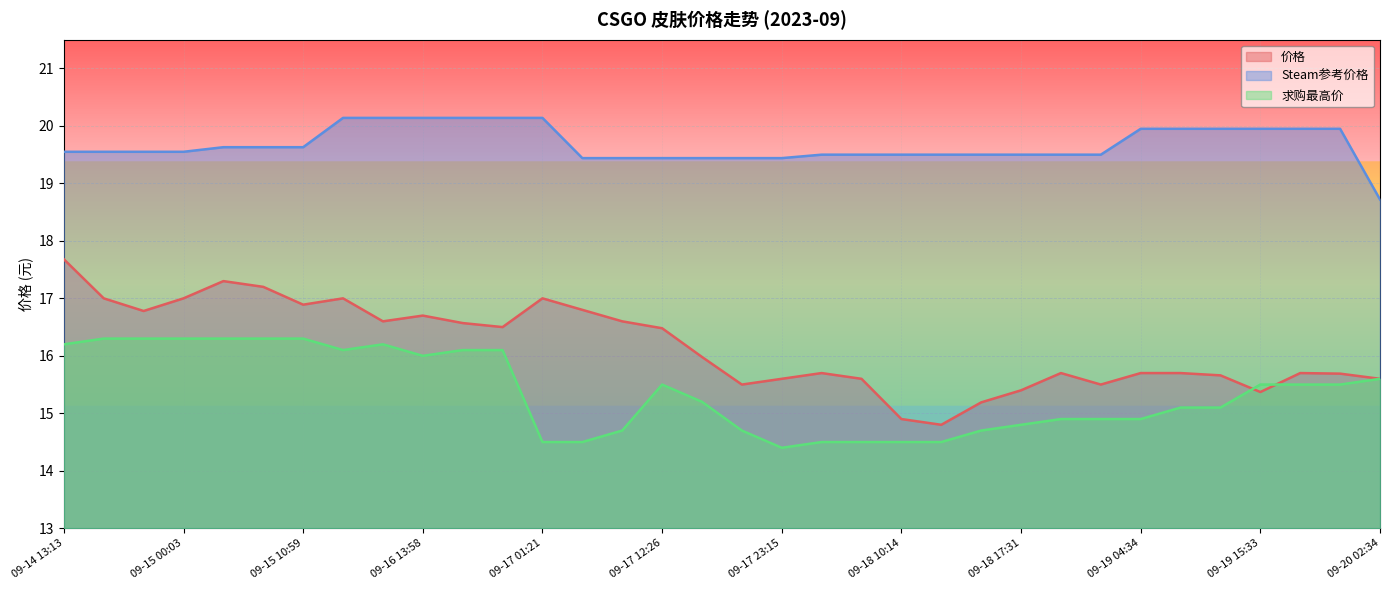

Which series has the largest range (max minus min)?

价格